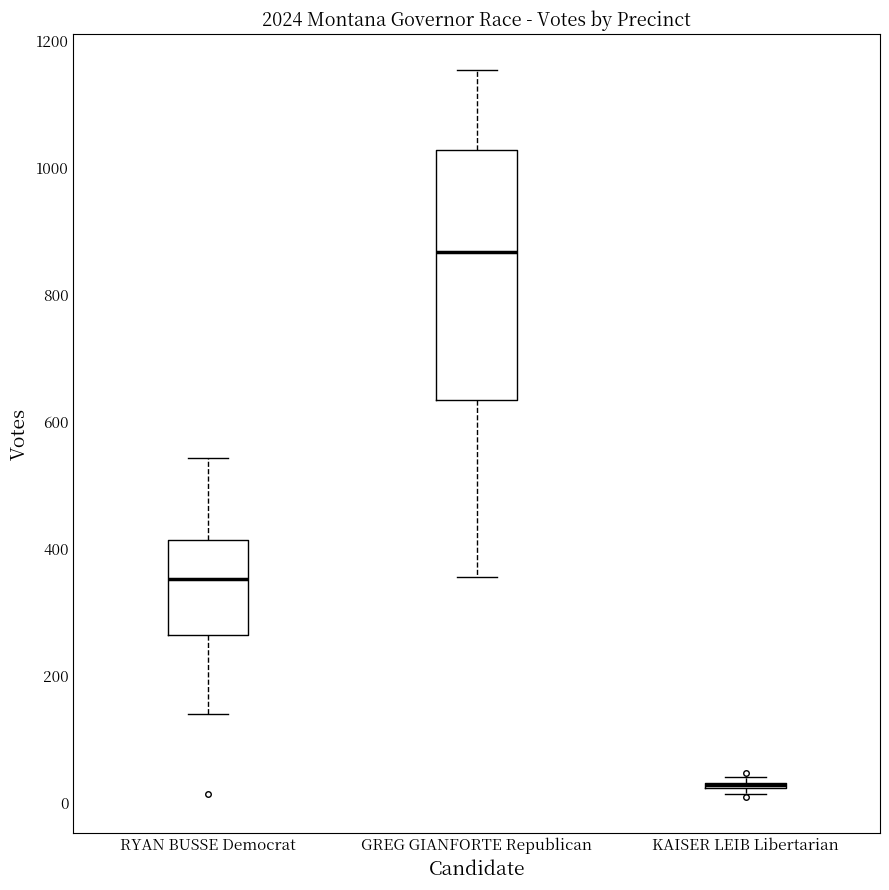

Where is the upper edge of the box for RYAN BUSSE Democrat on the y-axis? The values are not printed on the chart, so give them approximately, as read against the axis.

420